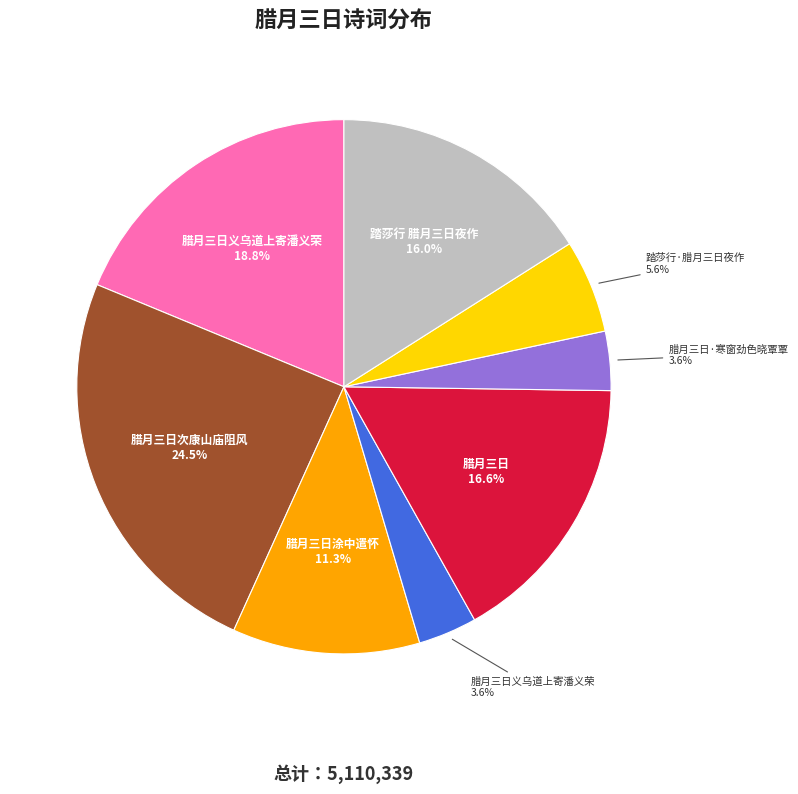

Does any single category account for the majority?

No